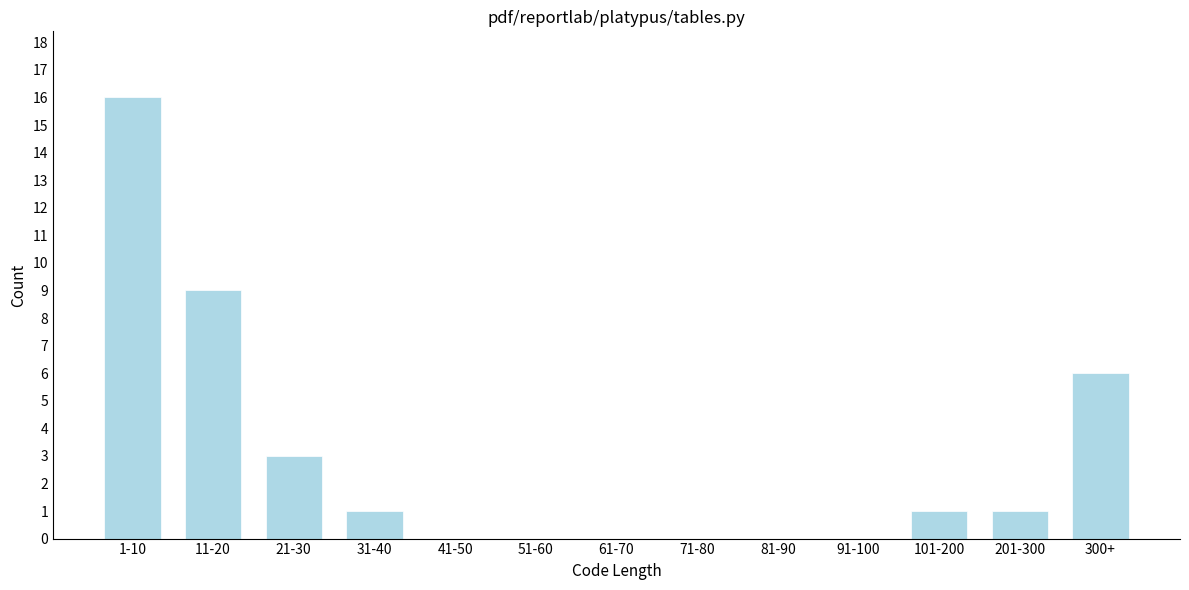

Reading left to right, extract all data points from this chart.

1-10=16	11-20=9	21-30=3	31-40=1	41-50=0	51-60=0	61-70=0	71-80=0	81-90=0	91-100=0	101-200=1	201-300=1	300+=6